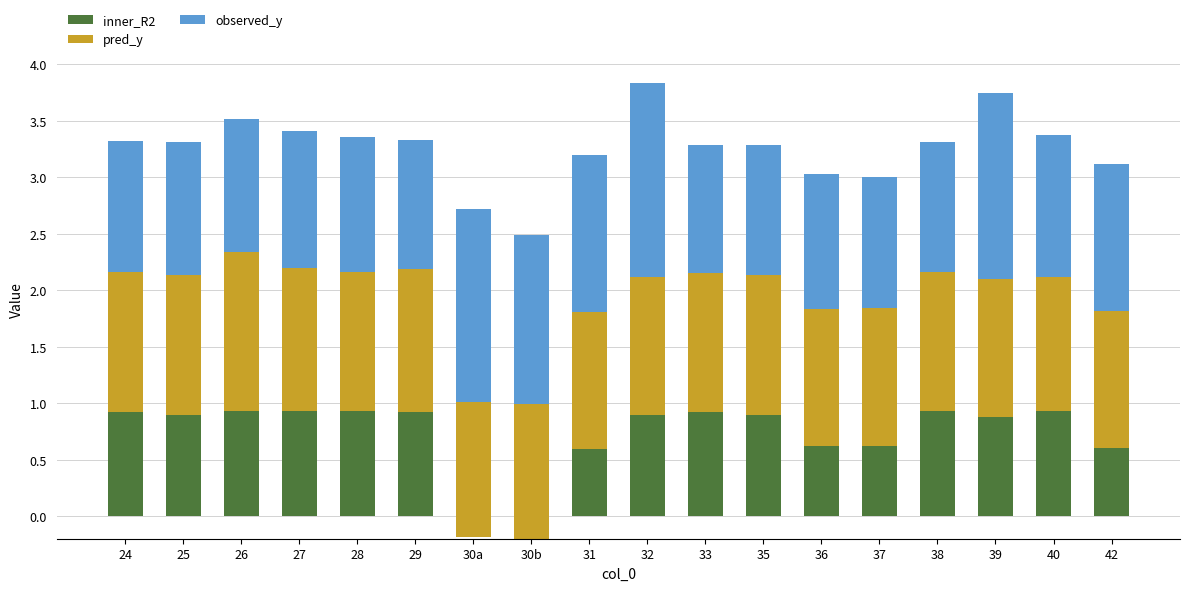

Between 29 and 31, which is larger?

29